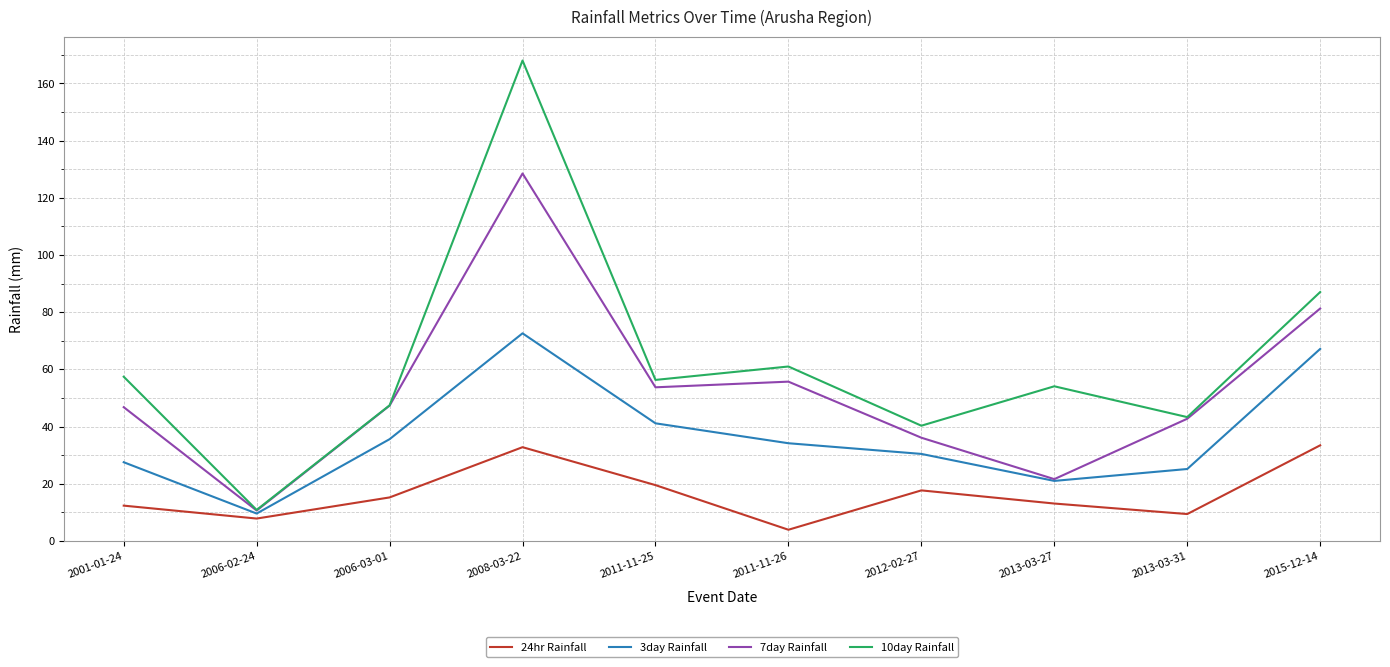

What is the average value of the 24hr Rainfall series?

16.5